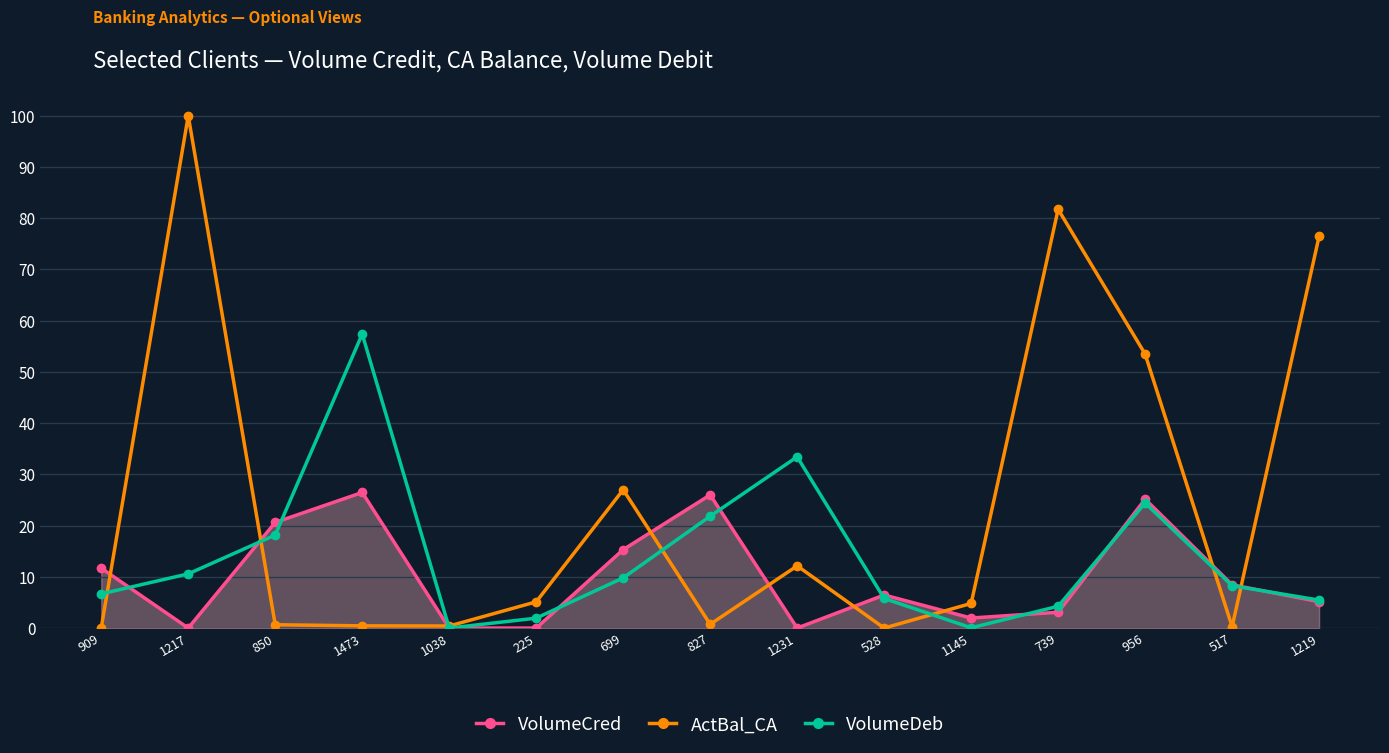

What value does the VolumeDeb series have at 699?

9.8